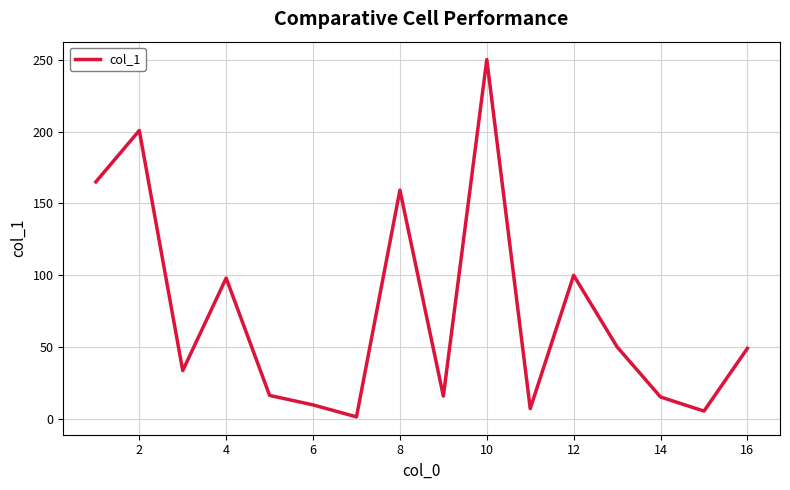

What is the difference between the maximum and minimum values?

248.2